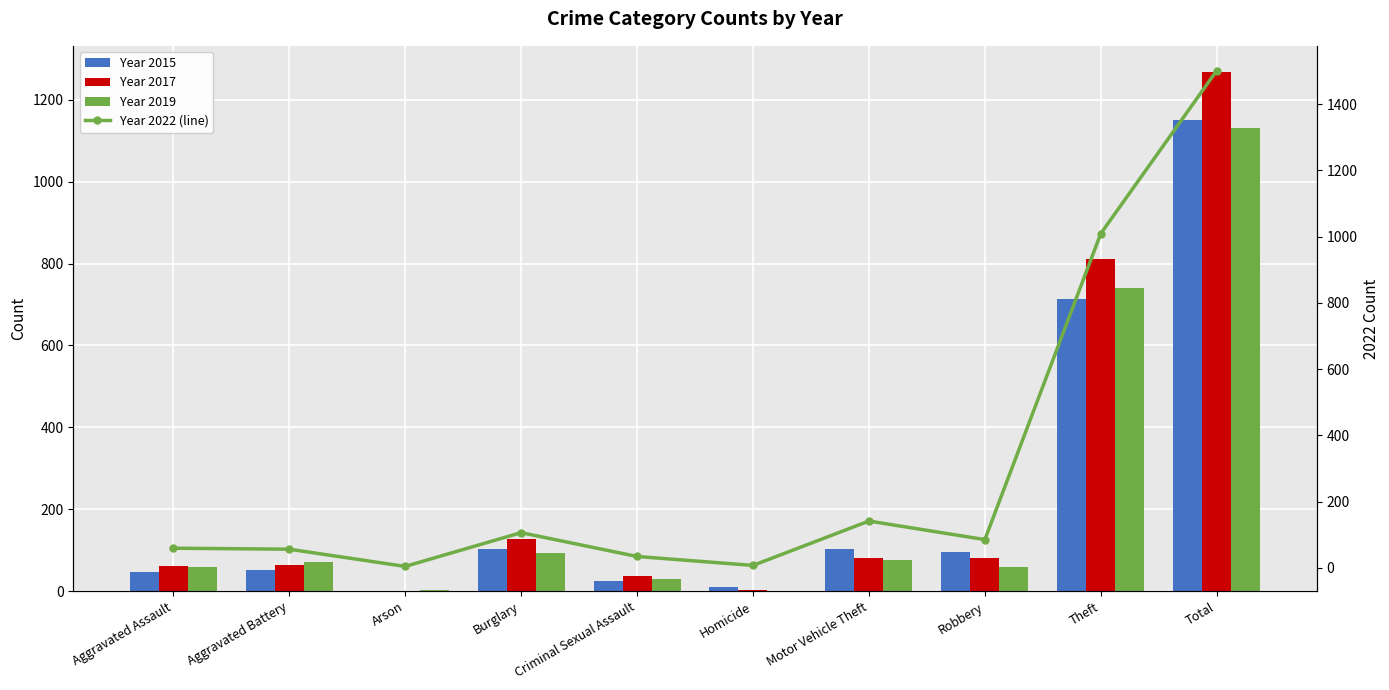

List the series in order of their peak value, lowest first.

2019, 2015, 2017